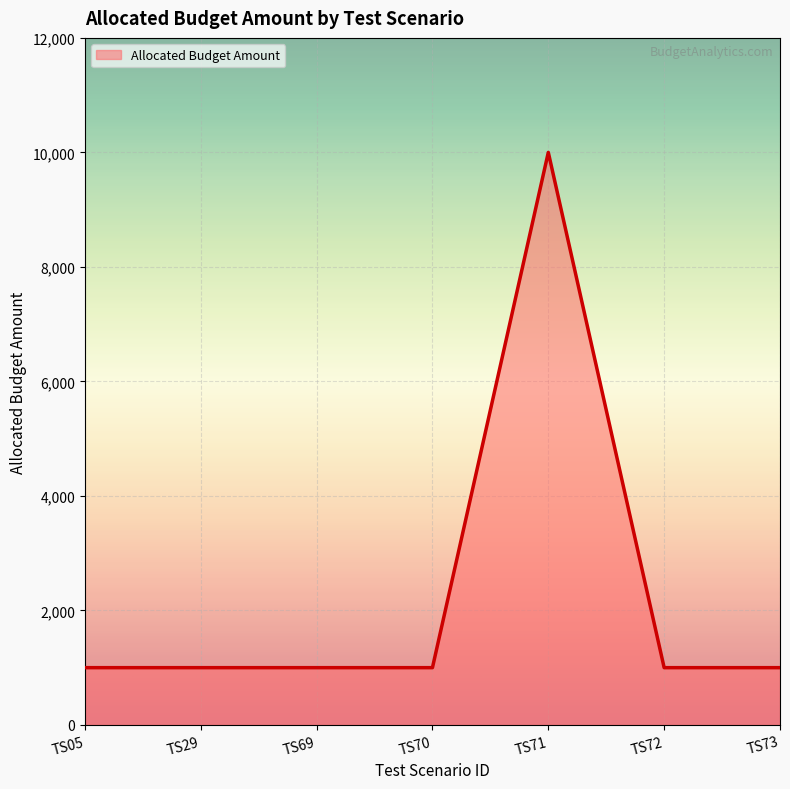

Is it true that the value at TS71 is 15794?

False